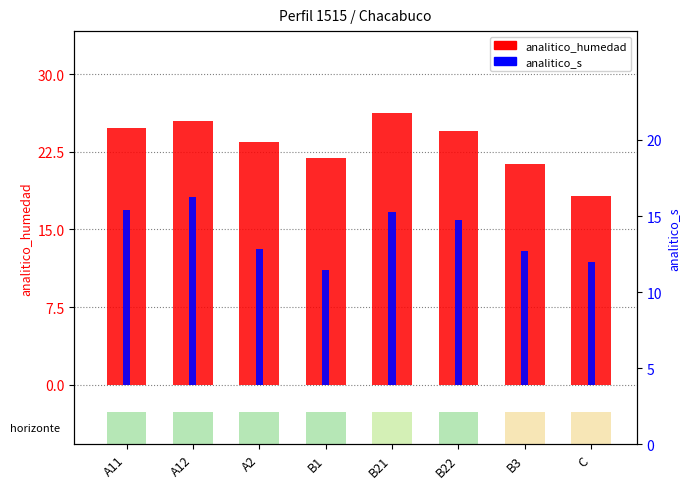

Count the number of categories in the chart.

8